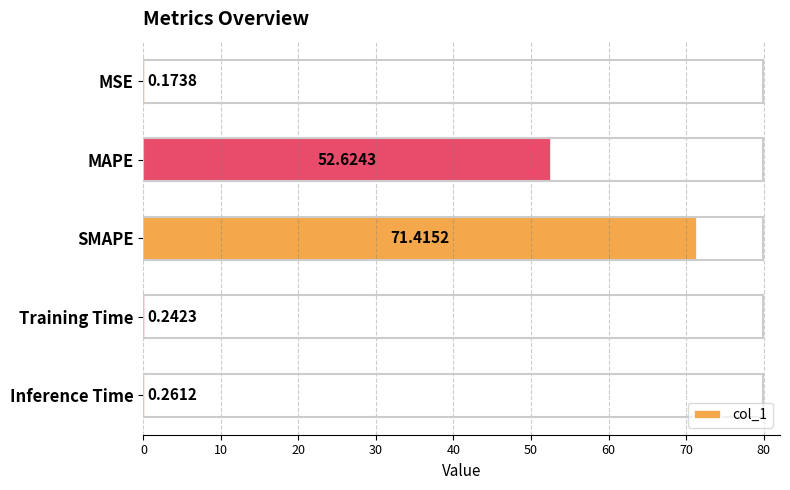

Between Training Time and SMAPE, which is larger?

SMAPE